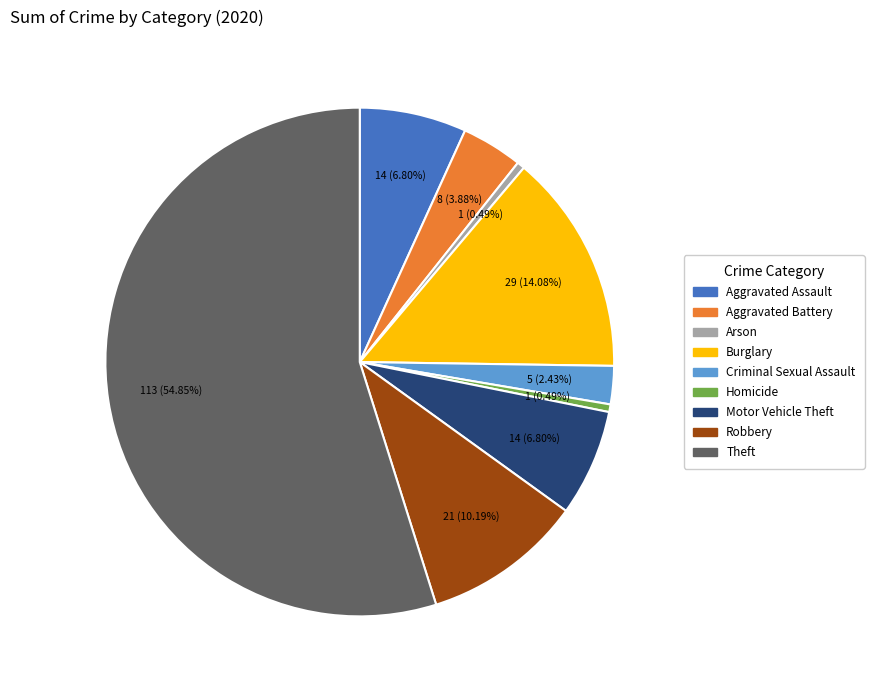

Which slice is the largest?

Theft